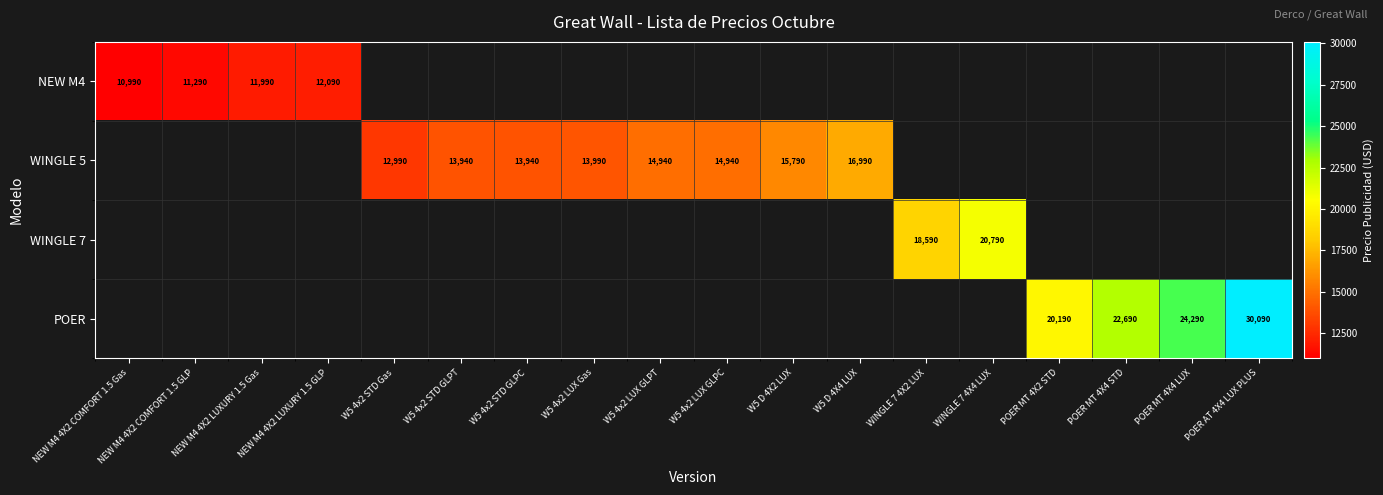

True or false: NEW M4 has a value of 12090 at NEW M4 4X2 LUXURY 1.5 GLP.

True